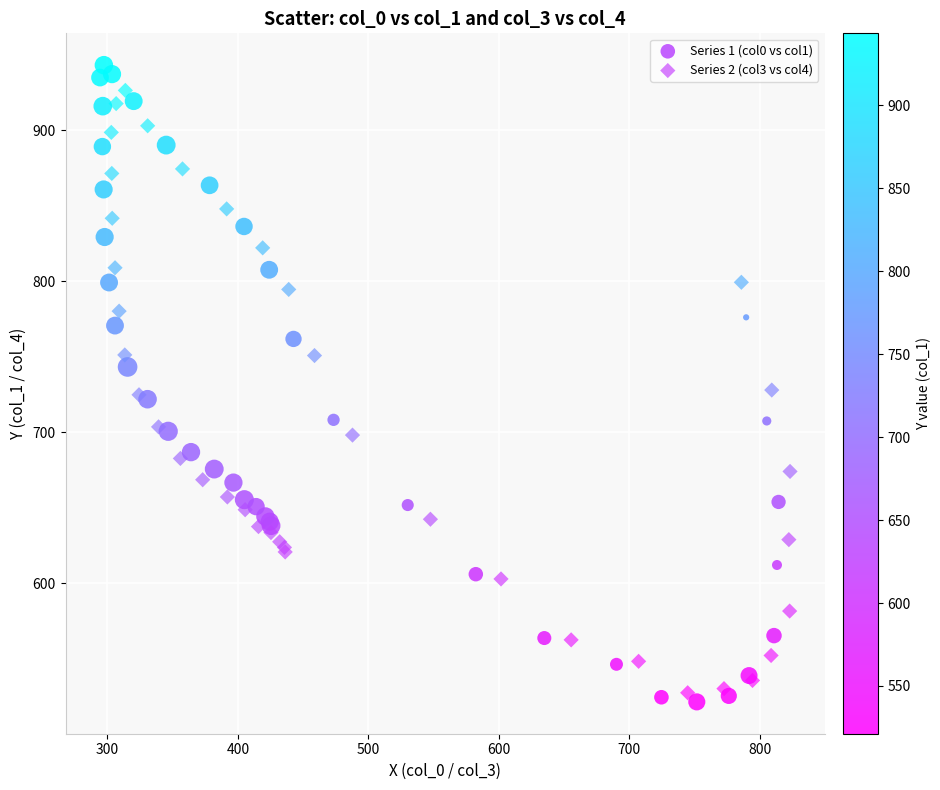

Which series has the largest Y range (max minus min)?

Series 1 (col0 vs col1)